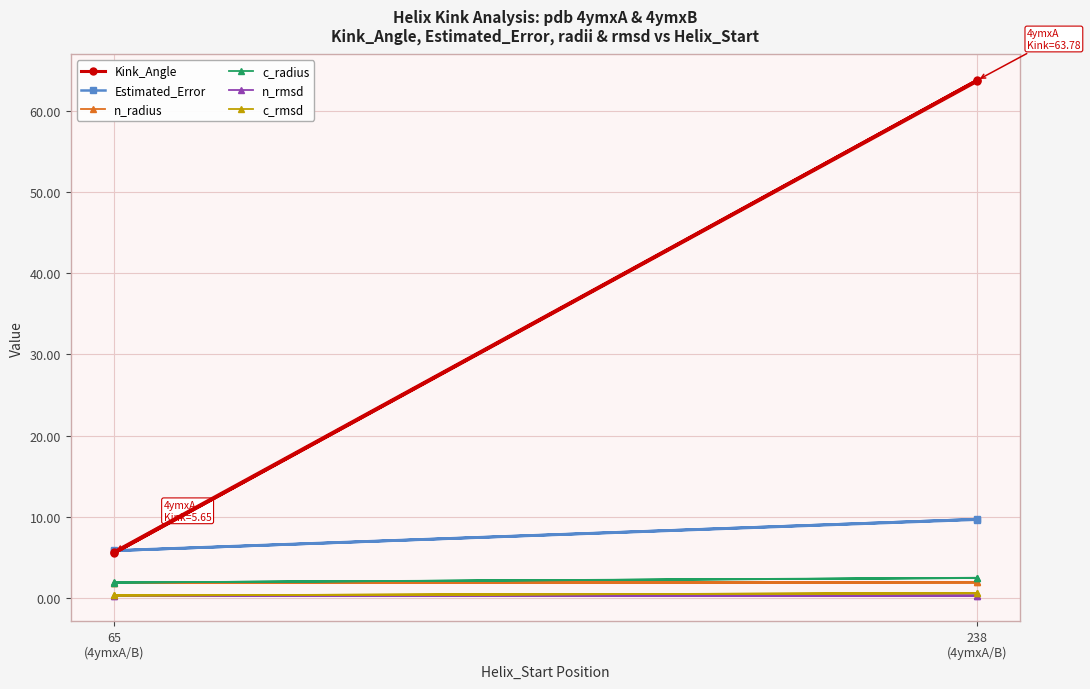

At which label does Estimated_Error first exceed 9?

238
(4ymxA/B)